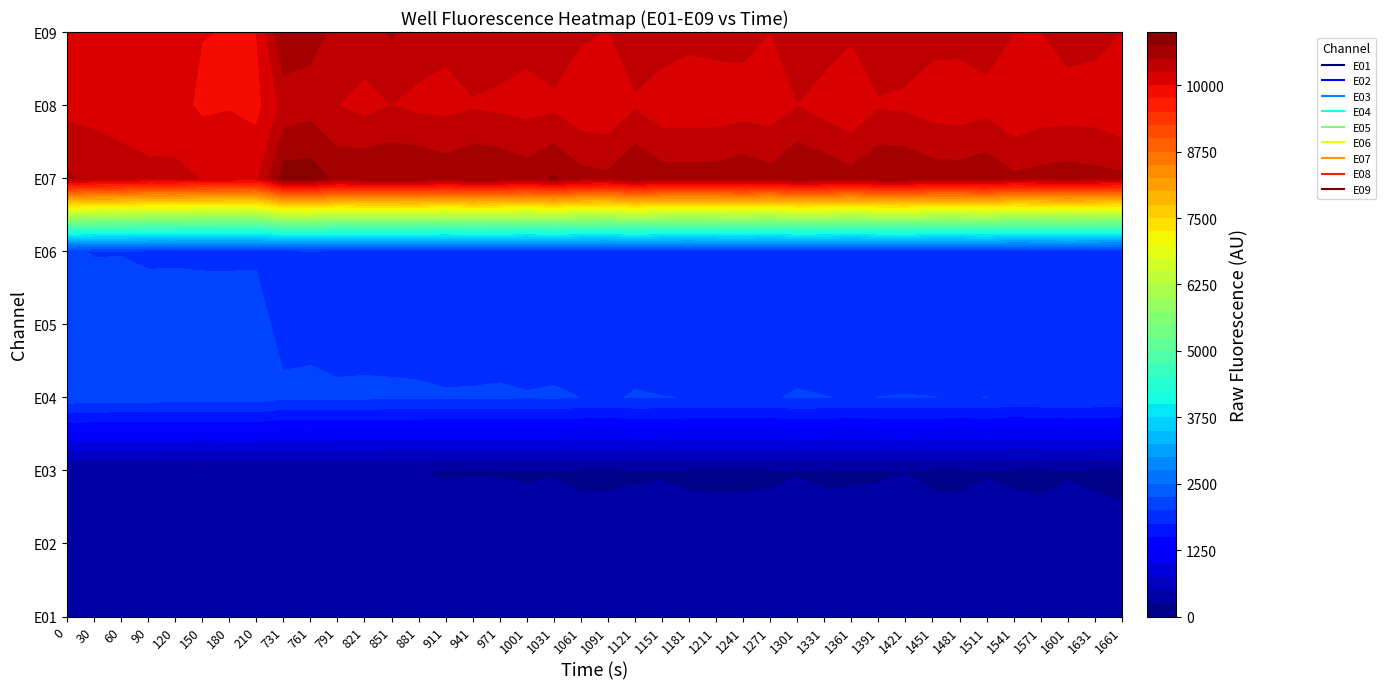

Reading right to left, what are all the values shown in this chart?

E01: 1661=253	1631=251	1601=252	1571=255	1541=255	1511=257	1481=258	1451=255	1421=254	1391=255	1361=260	1331=257	1301=255	1271=255	1241=256	1211=257	1181=256	1151=260	1121=260	1091=261	1061=256	1031=258	1001=260	971=257	941=257	911=266	881=257	851=262	821=260	791=263	761=263	731=270	210=265	180=266	150=268	120=263	90=270	60=266	30=266	0=273
E02: 1661=271	1631=275	1601=282	1571=272	1541=275	1511=282	1481=274	1451=276	1421=281	1391=286	1361=277	1331=280	1301=280	1271=279	1241=277	1211=274	1181=276	1151=281	1121=284	1091=276	1061=274	1031=283	1001=279	971=284	941=288	911=279	881=284	851=285	821=285	791=288	761=293	731=288	210=282	180=287	150=289	120=284	90=291	60=295	30=294	0=299
E03: 1661=235	1631=239	1601=245	1571=239	1541=241	1511=246	1481=239	1451=240	1421=249	1391=243	1361=242	1331=240	1301=247	1271=240	1241=239	1211=239	1181=240	1151=245	1121=241	1091=240	1061=240	1031=246	1001=244	971=246	941=246	911=246	881=250	851=251	821=254	791=256	761=258	731=252	210=250	180=250	150=249	120=255	90=257	60=255	30=253	0=259
E04: 1661=1964	1631=1979	1601=1997	1571=1981	1541=1953	1511=2002	1481=1989	1451=2002	1421=2006	1391=2001	1361=1989	1331=2004	1301=2016	1271=1987	1241=1997	1211=1995	1181=1996	1151=2004	1121=2012	1091=1982	1061=1999	1031=2023	1001=2012	971=2026	941=2020	911=2018	881=2030	851=2031	821=2043	791=2042	761=2053	731=2048	210=2116	180=2116	150=2112	120=2113	90=2123	60=2121	30=2132	0=2155
E05: 1661=1830	1631=1849	1601=1854	1571=1845	1541=1835	1511=1865	1481=1848	1451=1840	1421=1869	1391=1875	1361=1862	1331=1864	1301=1878	1271=1846	1241=1862	1211=1854	1181=1851	1151=1851	1121=1902	1091=1857	1061=1857	1031=1883	1001=1880	971=1895	941=1887	911=1882	881=1901	851=1918	821=1900	791=1887	761=1932	731=1917	210=2093	180=2097	150=2089	120=2097	90=2088	60=2080	30=2082	0=2090
E06: 1661=1893	1631=1913	1601=1919	1571=1915	1541=1901	1511=1939	1481=1921	1451=1918	1421=1950	1391=1930	1361=1923	1331=1931	1301=1937	1271=1921	1241=1930	1211=1930	1181=1912	1151=1925	1121=1961	1091=1923	1061=1933	1031=1959	1001=1937	971=1956	941=1972	911=1939	881=1955	851=1952	821=1962	791=1969	761=1980	731=1967	210=1968	180=1963	150=1967	120=1971	90=1971	60=1994	30=1992	0=2024
E07: 1661=10554	1631=10581	1601=10620	1571=10584	1541=10544	1511=10694	1481=10630	1451=10634	1421=10728	1391=10730	1361=10593	1331=10697	1301=10744	1271=10598	1241=10679	1211=10619	1181=10618	1151=10620	1121=10748	1091=10554	1061=10589	1031=10776	1001=10626	971=10721	941=10747	911=10662	881=10745	851=10737	821=10733	791=10682	761=10886	731=10870	210=10194	180=10216	150=10239	120=10312	90=10302	60=10389	30=10429	0=10533
E08: 1661=9999	1631=10096	1601=10103	1571=10092	1541=10009	1511=10147	1481=10098	1451=10122	1421=10196	1391=10219	1361=10033	1331=10126	1301=10243	1271=10099	1241=10123	1211=10083	1181=10070	1151=10077	1121=10217	1091=10040	1061=10056	1031=10184	1001=10157	971=10187	941=10219	911=10169	881=10183	851=10249	821=10159	791=10250	761=10392	731=10329	210=9919	180=9982	150=9953	120=10081	90=10130	60=10098	30=10159	0=10170
E09: 1661=10249	1631=10345	1601=10384	1571=10250	1541=10257	1511=10394	1481=10337	1451=10329	1421=10405	1391=10457	1361=10293	1331=10398	1301=10451	1271=10248	1241=10344	1211=10354	1181=10328	1151=10411	1121=10399	1091=10241	1061=10295	1031=10460	1001=10341	971=10406	941=10482	911=10320	881=10396	851=10529	821=10410	791=10439	761=10584	731=10751	210=9998	180=9992	150=10007	120=10106	90=10080	60=10116	30=10166	0=10243